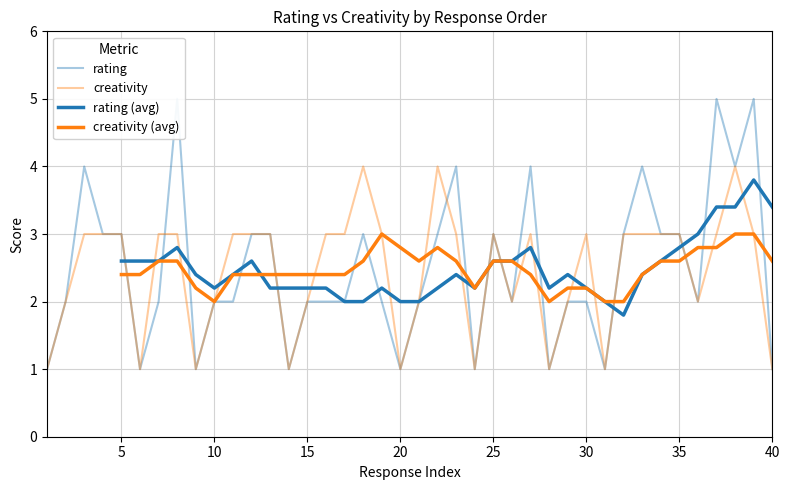

Does the chart display data point markers on the line(s)?

No